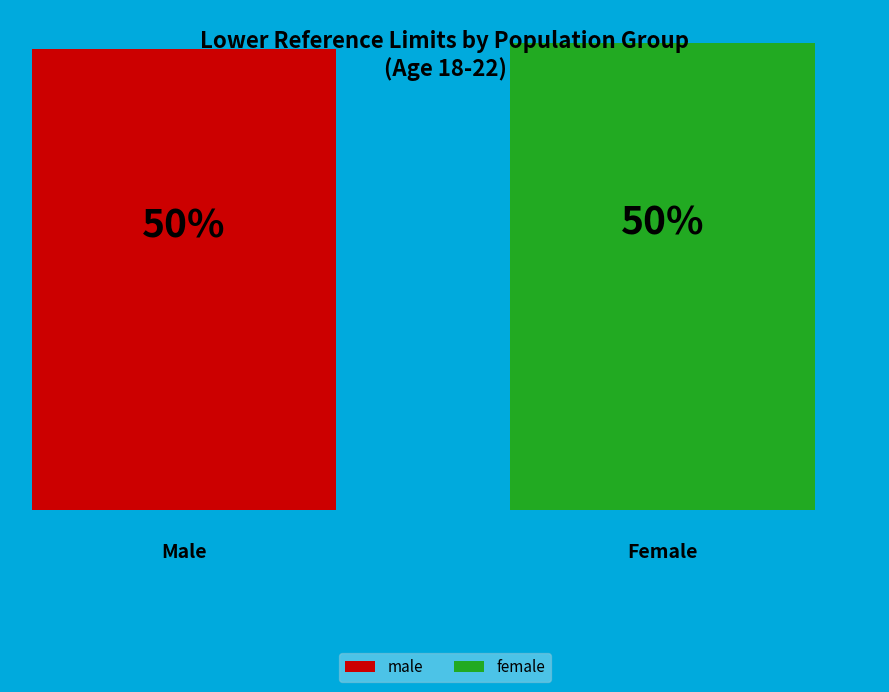

What is the majority slice?

female